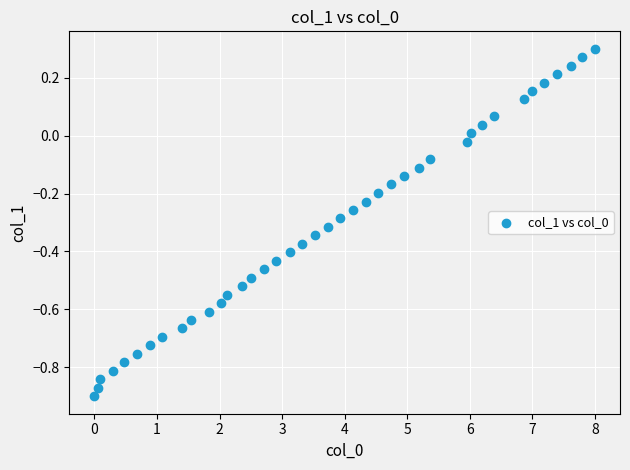

What is the range of X values (max minus min)?

8.0